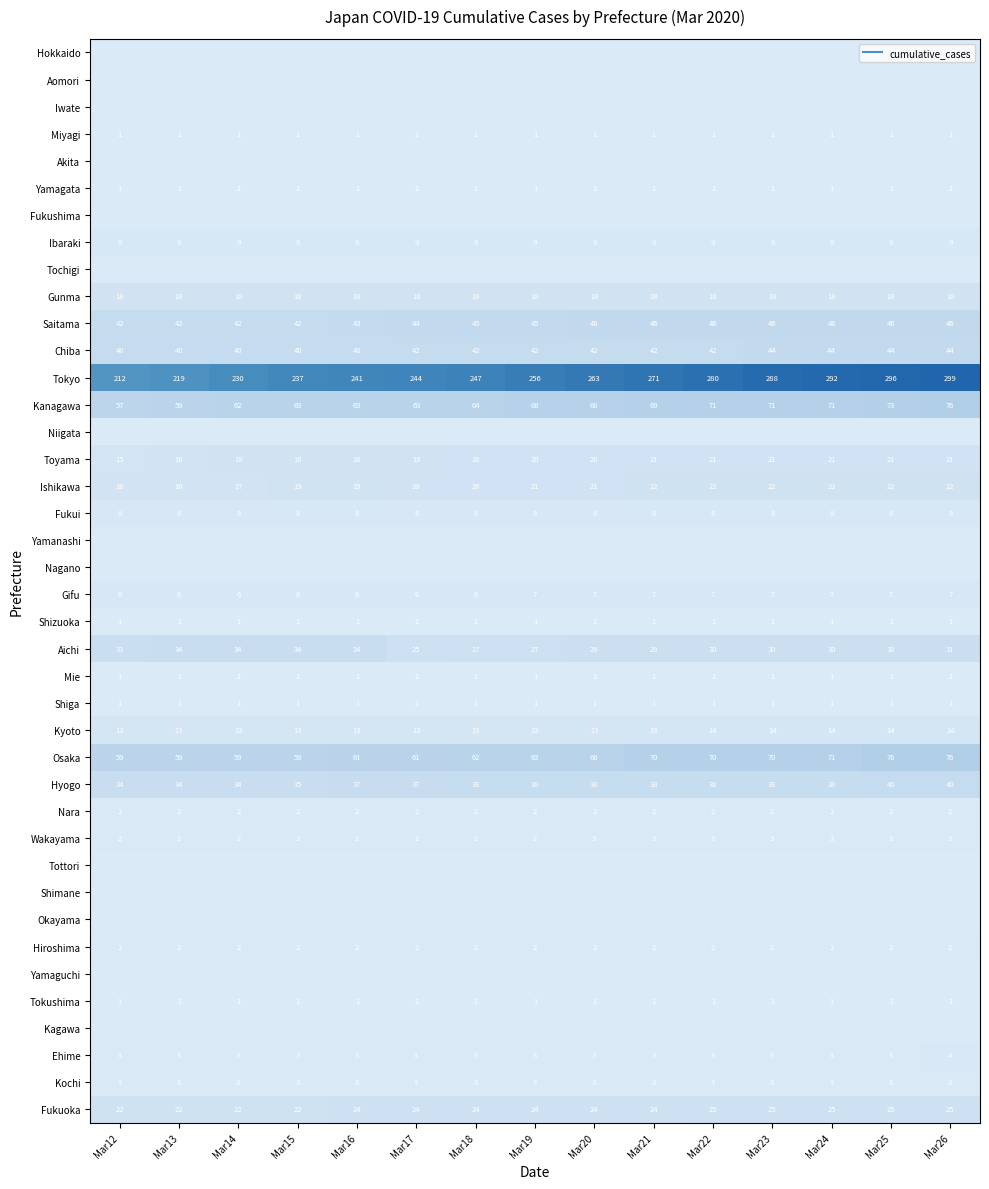

Which series changed the most between Mar23 and Mar24?

Tokyo